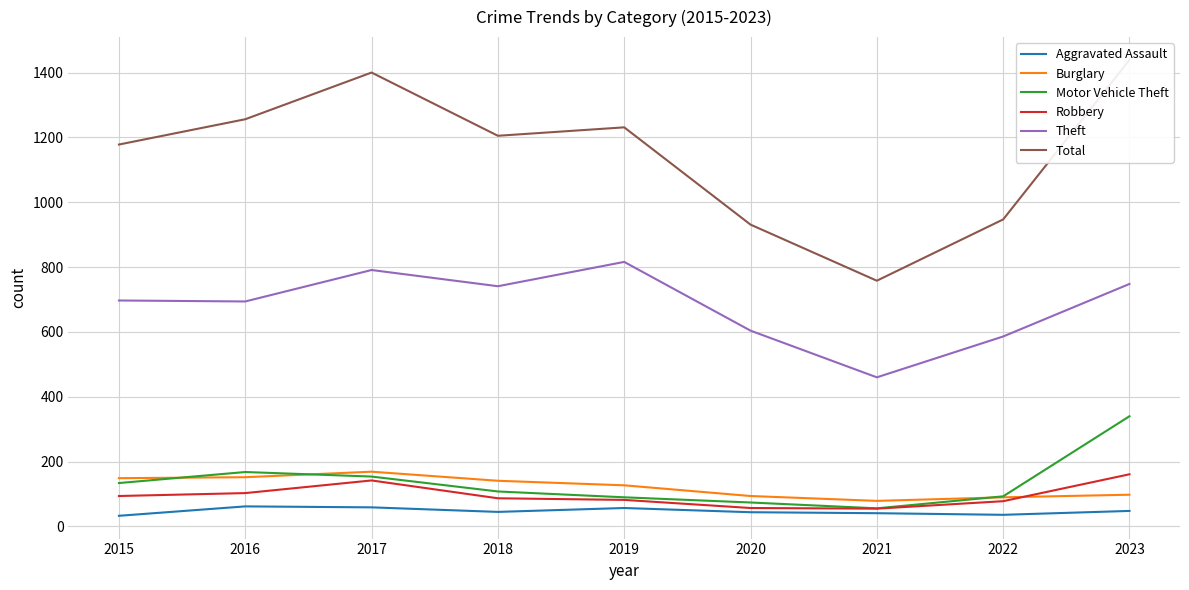

True or false: Aggravated Assault has more than 2 points higher than both neighbors.

False